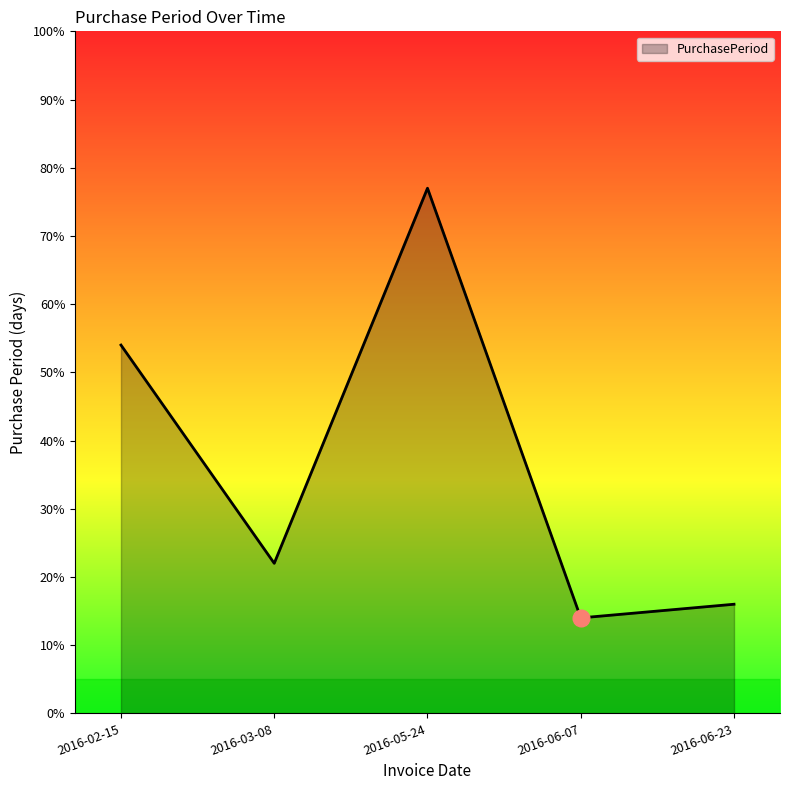

At which category does the data reach its first local peak?

2016-05-24